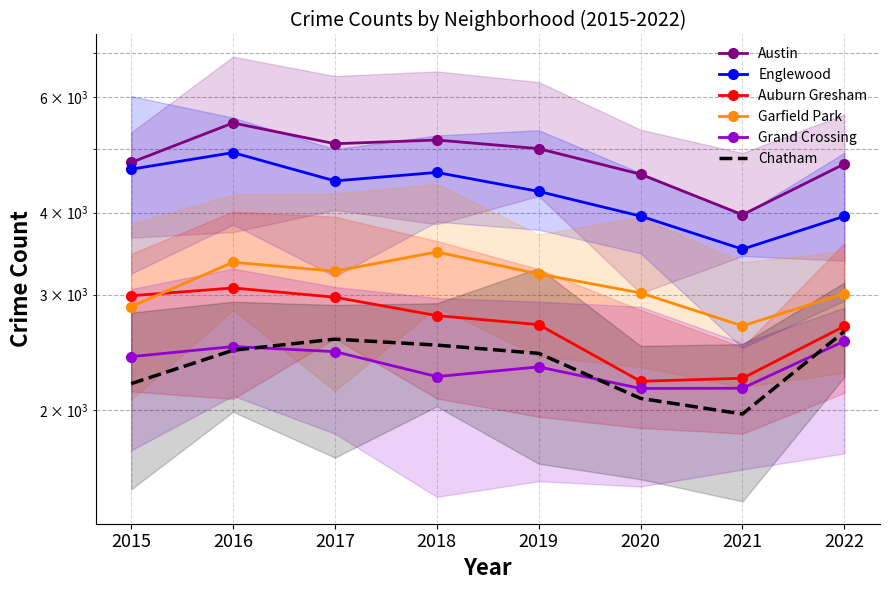

Reading left to right, extract all data points from this chart.

Austin: 2015=4771	2016=5481	2017=5095	2018=5162	2019=5008	2020=4578	2021=3971	2022=4746
Englewood: 2015=4659	2016=4939	2017=4472	2018=4607	2019=4310	2020=3952	2021=3519	2022=3950
Auburn Gresham: 2015=2988	2016=3071	2017=2973	2018=2787	2019=2700	2020=2213	2021=2237	2022=2685
Garfield Park: 2015=2877	2016=3361	2017=3257	2018=3485	2019=3226	2020=3018	2021=2688	2022=3011
Grand Crossing: 2015=2413	2016=2500	2017=2456	2018=2250	2019=2328	2020=2158	2021=2160	2022=2548
Chatham: 2015=2195	2016=2468	2017=2566	2018=2513	2019=2441	2020=2084	2021=1973	2022=2636